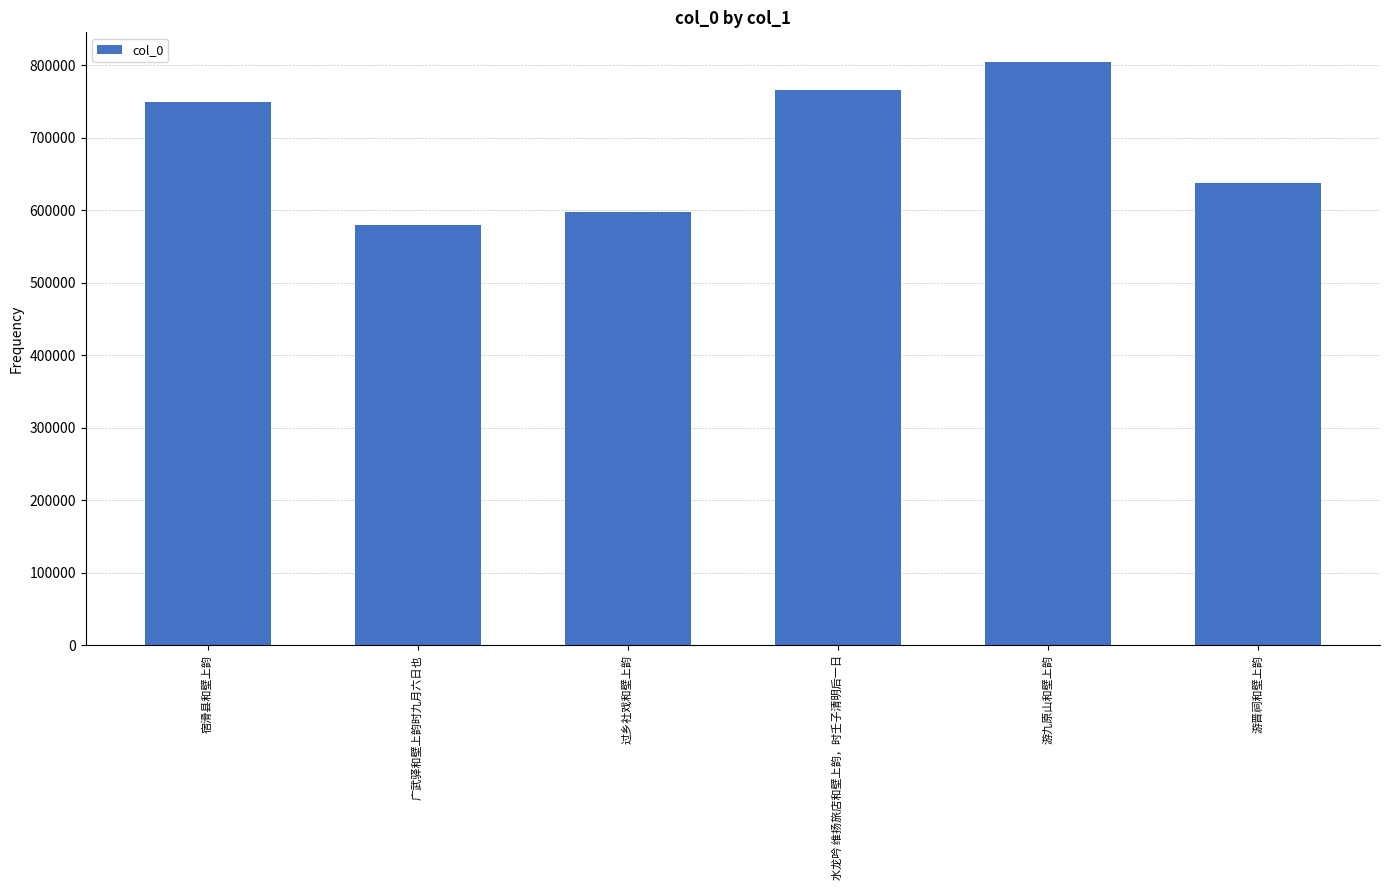

What is the difference between the values at 宿滑县和壁上韵 and 游九原山和壁上韵?

55964